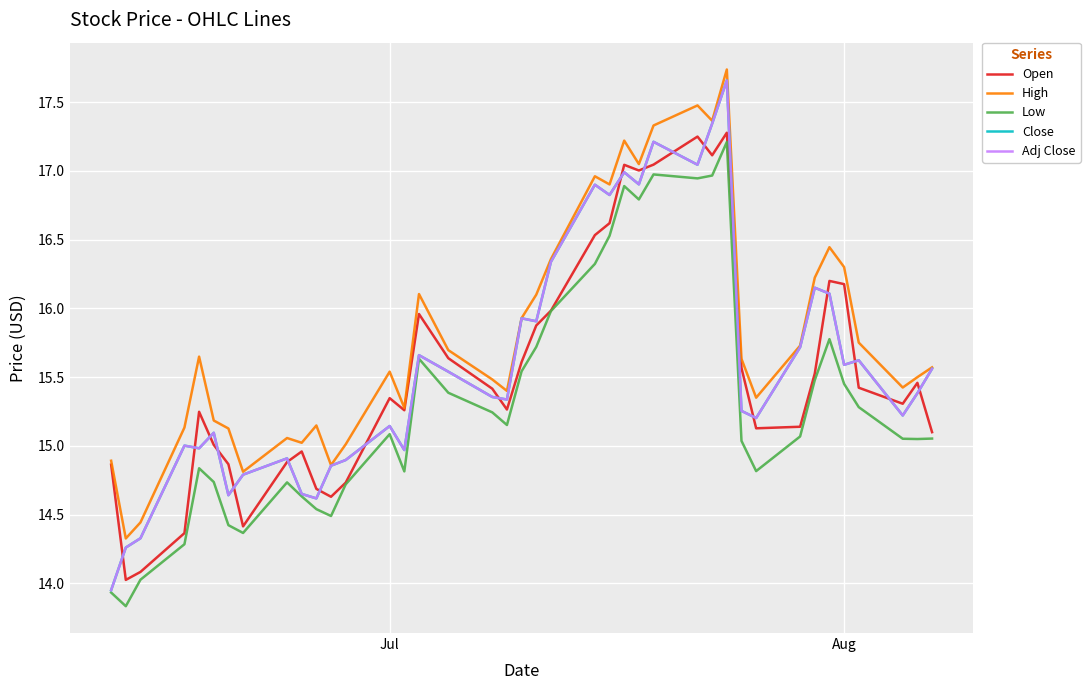

Does the chart display data point markers on the line(s)?

No